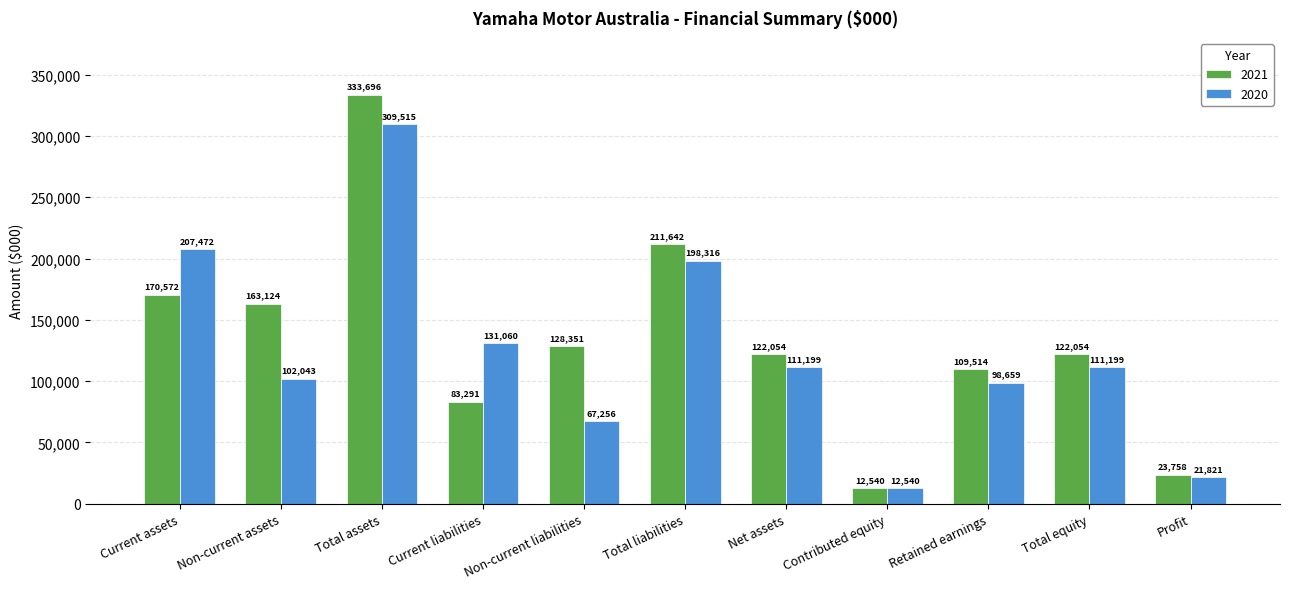

Is it true that 2021 equals 142494 at Current liabilities?

False